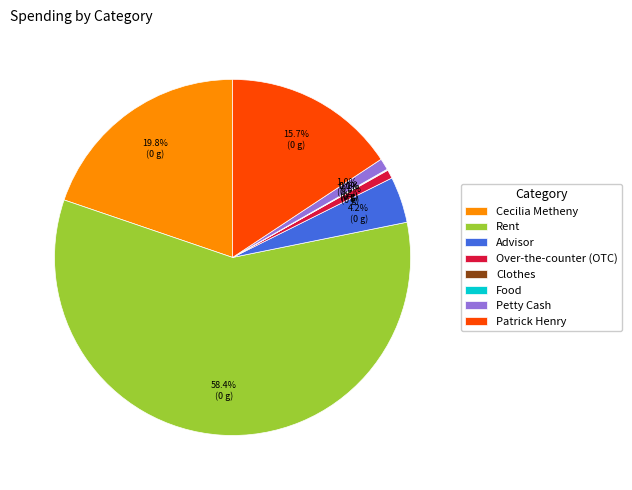

Which slice represents more than half of the pie?

Rent